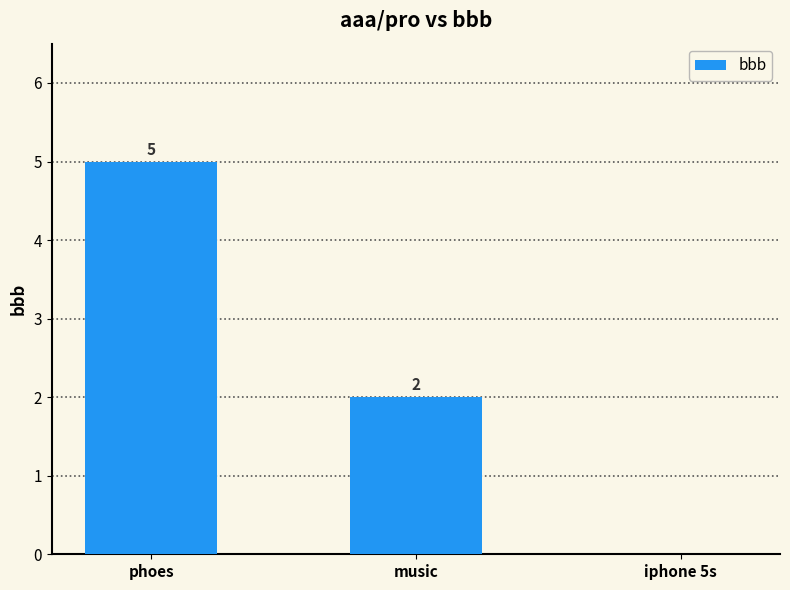

How many distinct data groups are displayed?

1